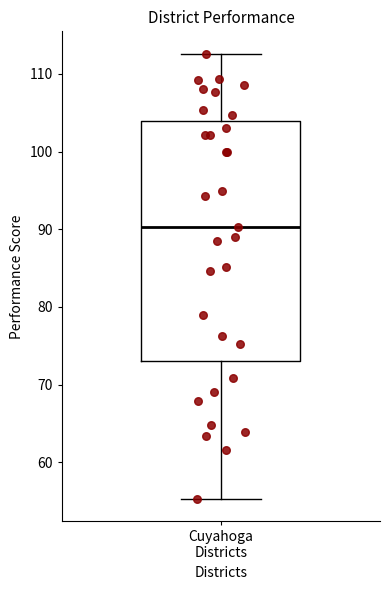

Read this box plot against the y-axis: the position of the median line, the range covered by the box, and the ends of both whiskers. The values are not printed on the chart, so give them approximately, as read against the axis.

median 90, box 73 to 104, whiskers 55 to 113